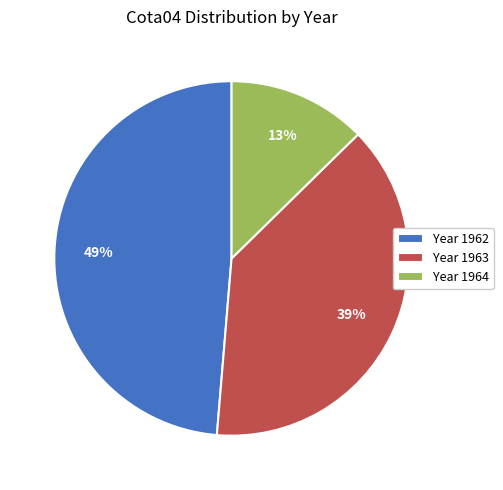

How many slices are in this pie chart?

3